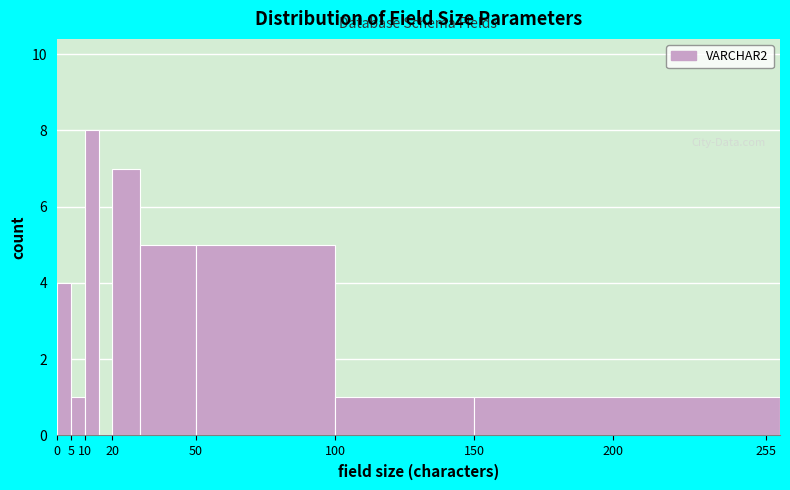

How tall is the bar that spans 5 to 10 on the x-axis? The values are not printed on the chart, so give them approximately, as read against the axis.

1